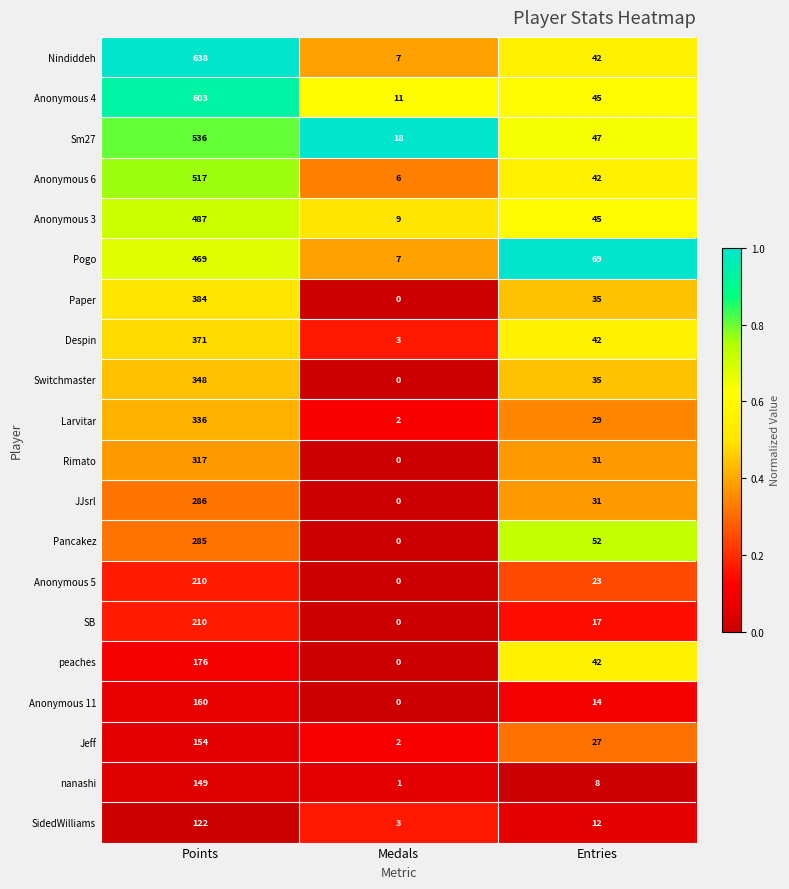

The value of Switchmaster at Entries is 54. True or false?

False